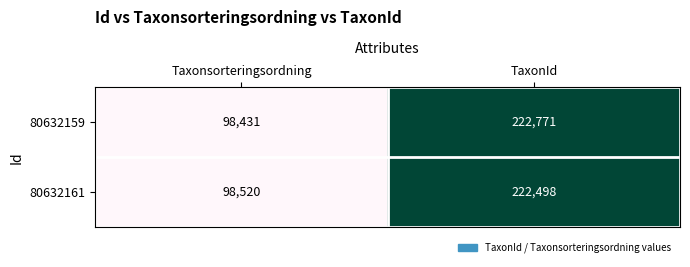

Which series has the largest range (max minus min)?

80632159